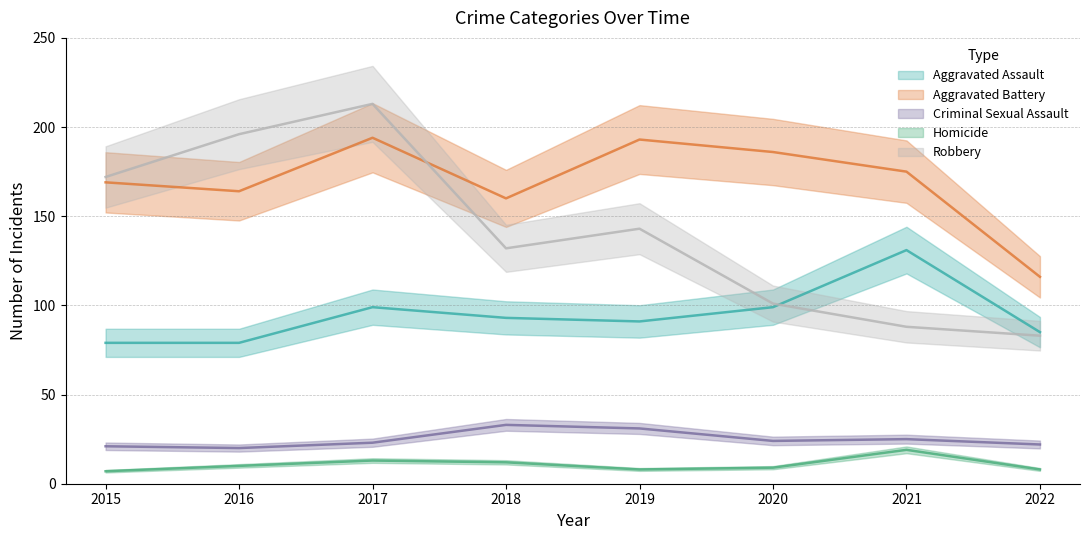

Which has a higher value, 2022 or 2019?

2019